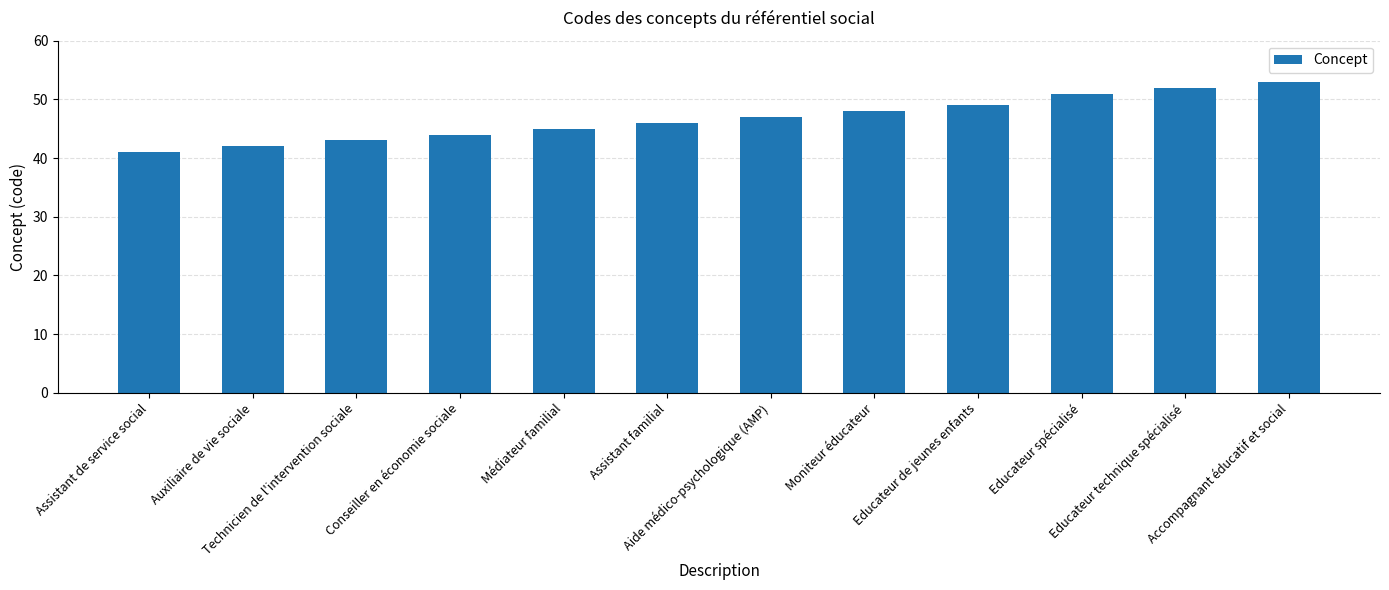

At which category does the chart reach its peak across all series?

Accompagnant éducatif et social